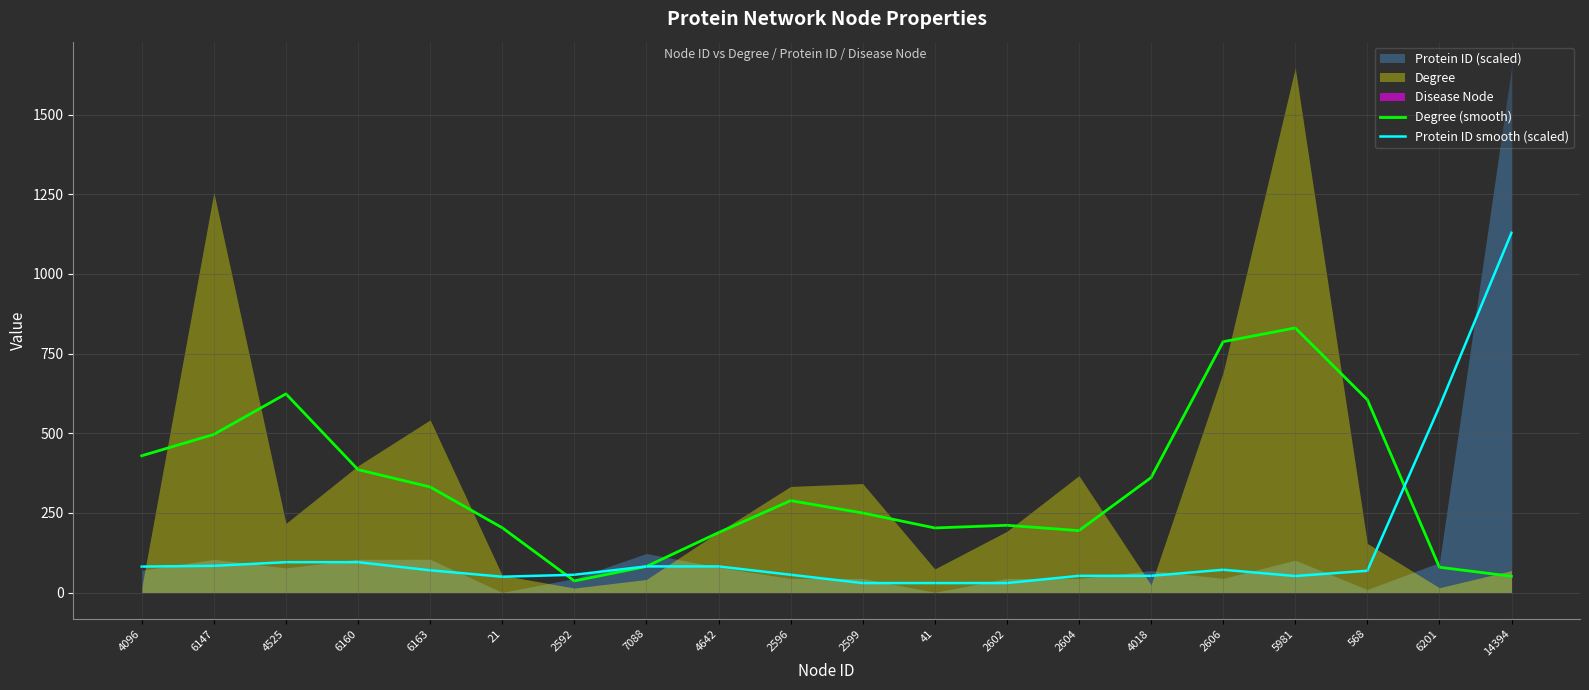

Reading left to right, transcribe all the data shown in this chart.

Degree (smooth): 4096=429.3	6147=496.3	4525=623.7	6160=385.7	6163=331.3	21=203.3	2592=36.3	7088=81.7	4642=188.0	2596=288.3	2599=249.7	41=202.7	2602=211.0	2604=194.3	4018=360.7	2606=787.3	5981=830.7	568=605.3	6201=79.3	14394=51.0
Protein ID smooth (scaled): 4096=81.4	6147=83.7	4525=95.2	6160=95.3	6163=69.7	21=49.6	2592=55.7	7088=81.9	4642=81.9	2596=55.7	2599=29.6	41=29.6	2602=29.7	2604=52.3	4018=52.3	2606=71.4	5981=51.7	568=68.3	6201=583.5	14394=1129.4